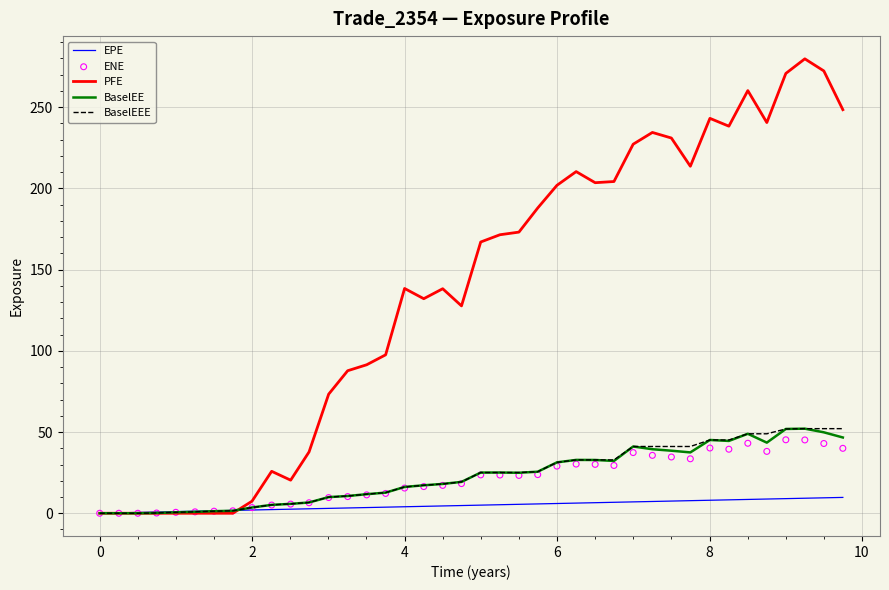

What are all the series names shown in the legend?

EPE, PFE, BaselEE, BaselEEE, ENE